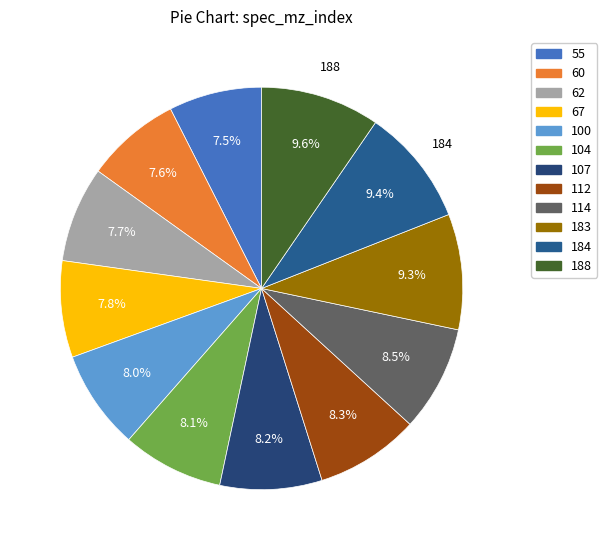

What is the change in value from 62 to 67?

+1